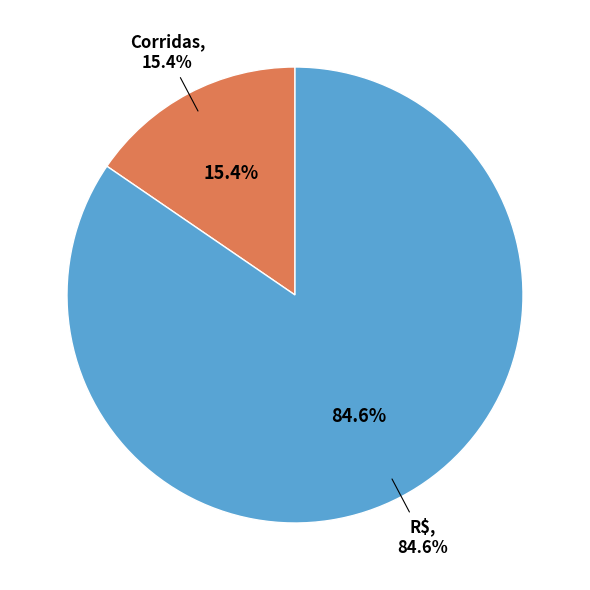

How many segments does this pie chart have?

2